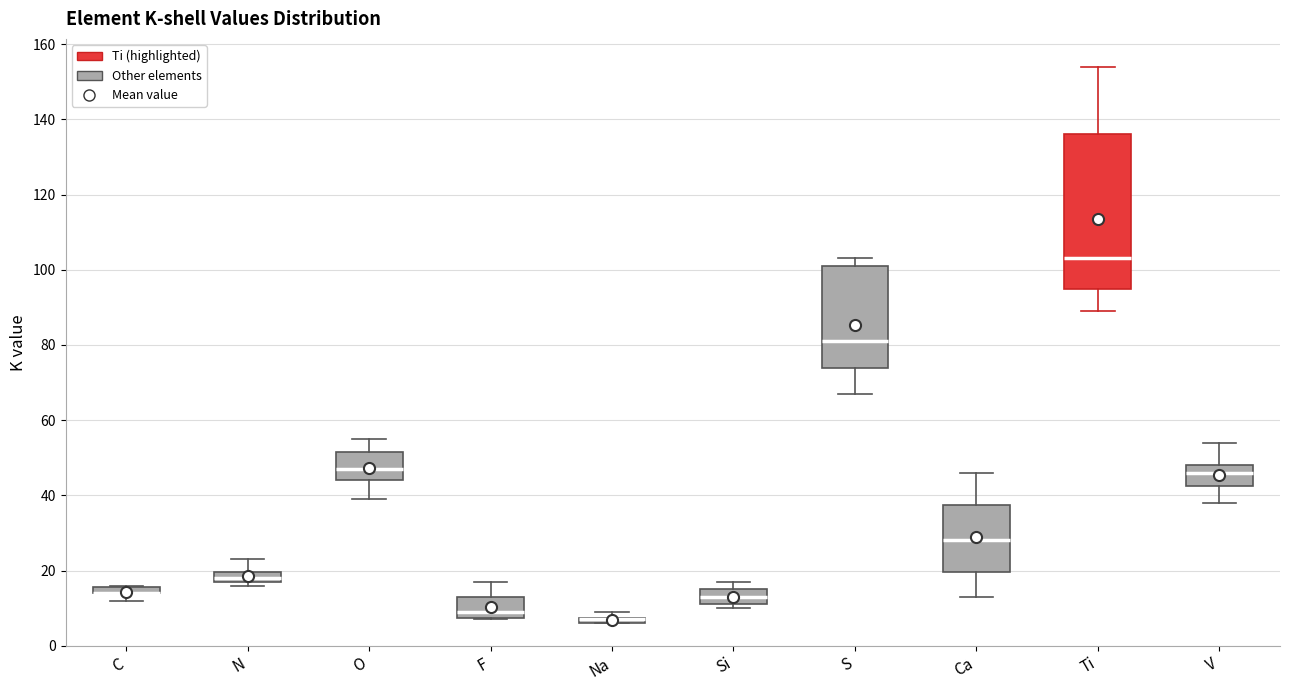

Where does the upper whisker of the box for Ca end on the y-axis? The values are not printed on the chart, so give them approximately, as read against the axis.

46